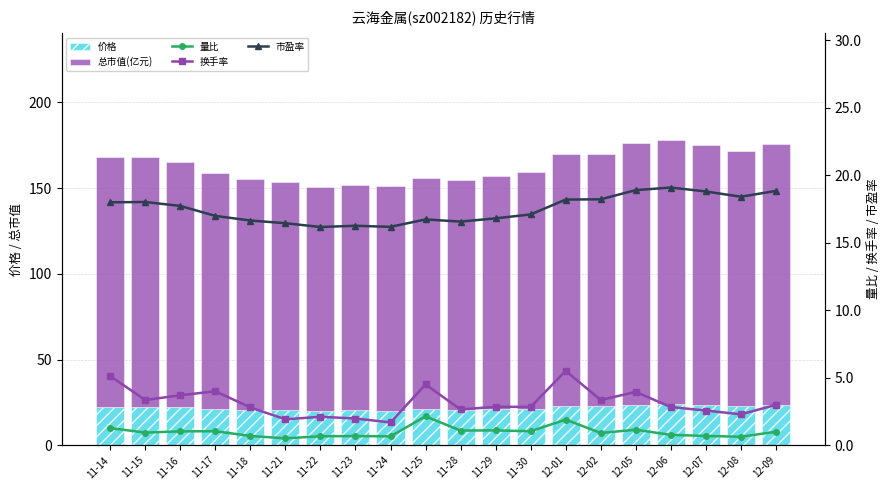

Reading left to right, what are all the values shown in this chart?

价格: 22.5	22.5	22.2	21.2	20.8	20.6	20.2	20.3	20.2	20.9	20.7	21.0	21.4	22.7	22.8	23.6	23.9	23.5	23.0	23.5
总市值(亿元): 145.4	145.6	143.2	137.2	134.5	132.8	130.6	131.3	130.7	135.2	133.8	135.8	138.1	147.0	147.2	152.7	154.2	151.8	148.7	152.2
量比: 1.3	0.9	1.0	1.0	0.7	0.5	0.7	0.7	0.7	2.1	1.1	1.1	1.0	1.9	0.9	1.1	0.8	0.7	0.6	1.0
换手率: 5.1	3.4	3.7	4.0	2.8	1.9	2.1	2.0	1.7	4.5	2.6	2.9	2.8	5.5	3.4	4.0	2.8	2.6	2.3	3.0
市盈率: 18.0	18.0	17.7	17.0	16.6	16.4	16.2	16.2	16.2	16.7	16.6	16.8	17.1	18.2	18.2	18.9	19.1	18.8	18.4	18.8